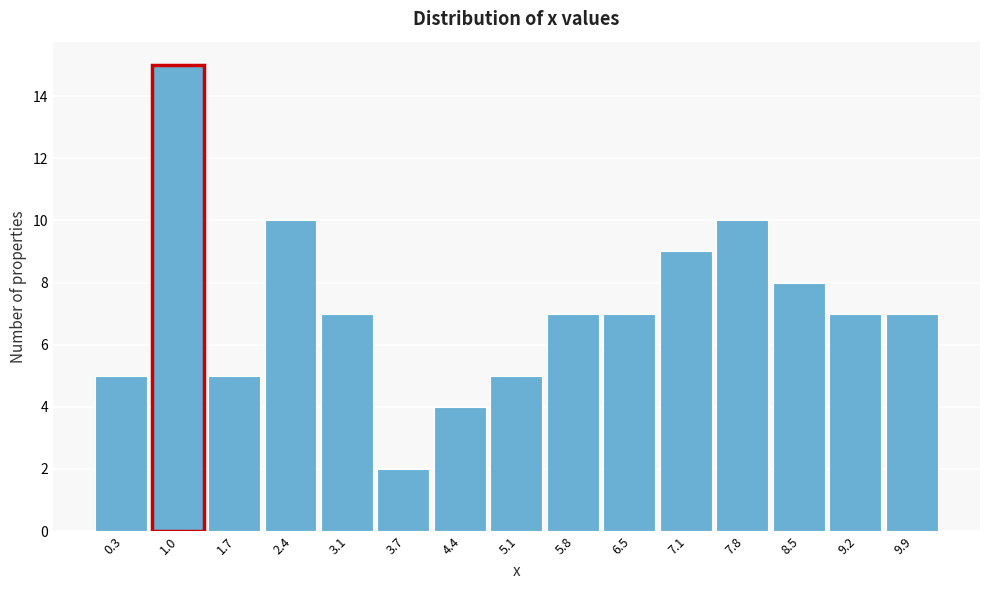

Reading left to right, transcribe this chart: for each bar, give the range it covers on the x-axis and its height. Neither the bar edges nor the heights are printed on the chart, so give them approximately, as read against the axes.

0.00 to 0.68: 5
0.68 to 1.36: 15
1.36 to 2.04: 5
2.04 to 2.72: 10
2.72 to 3.40: 7
3.40 to 4.08: 2
4.08 to 4.76: 4
4.76 to 5.44: 5
5.44 to 6.12: 7
6.12 to 6.80: 7
6.80 to 7.48: 9
7.48 to 8.16: 10
8.16 to 8.84: 8
8.84 to 9.52: 7
9.52 to 10.20: 7